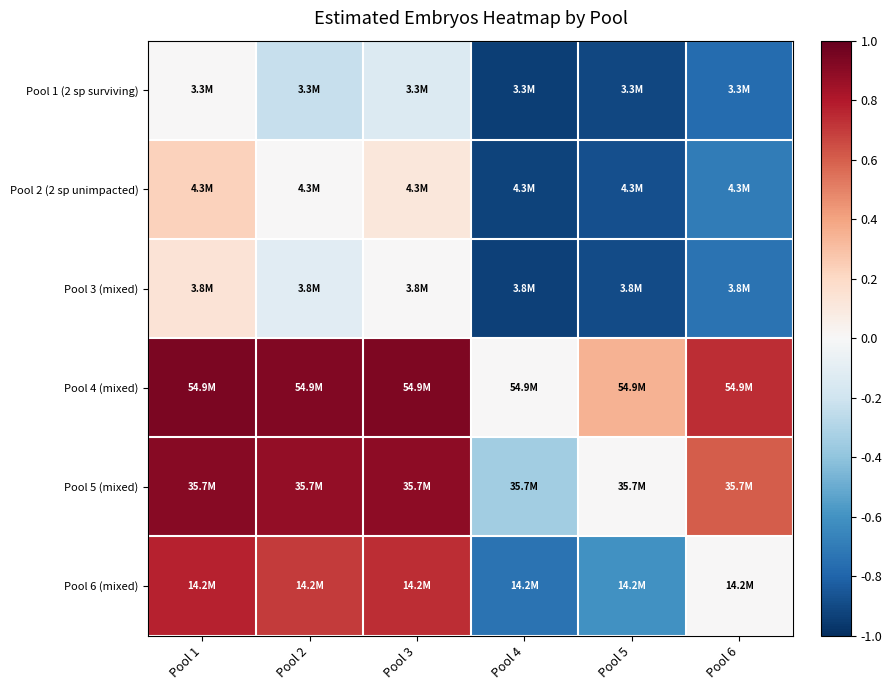

At how many categories does at least one series exceed 0?

5